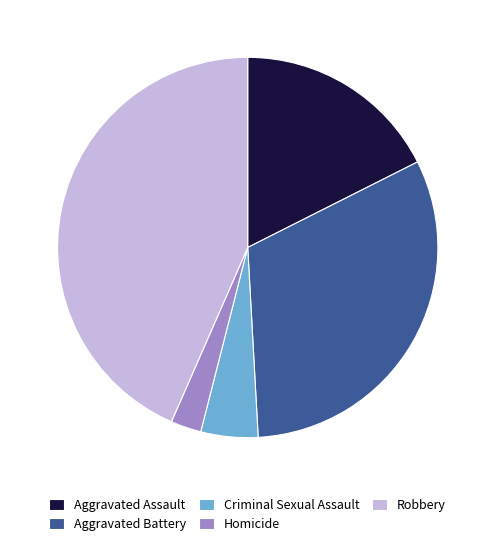

Is there a majority slice in this chart?

No